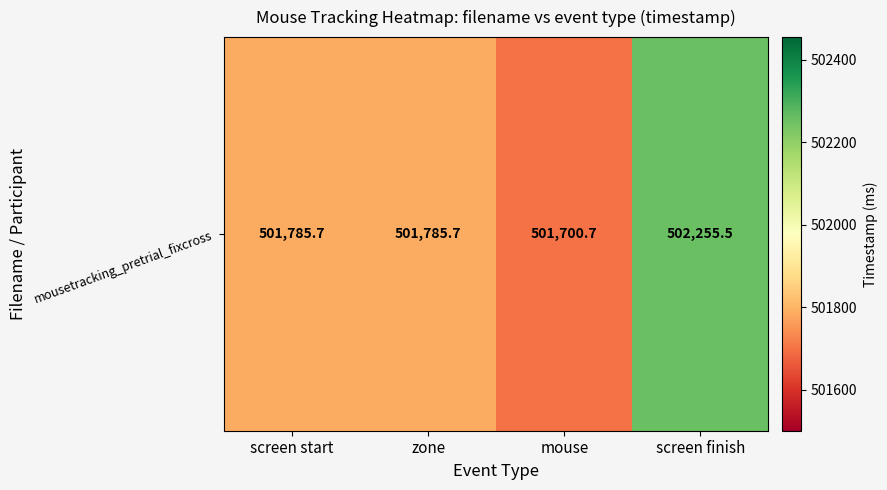

Reading left to right, what are all the values shown in this chart?

screen start=501785.7	zone=501785.7	mouse=501700.7	screen finish=502255.5